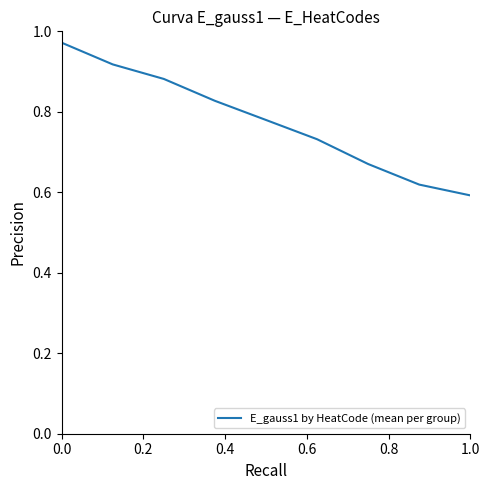

What is the difference between the maximum and minimum values?

0.4